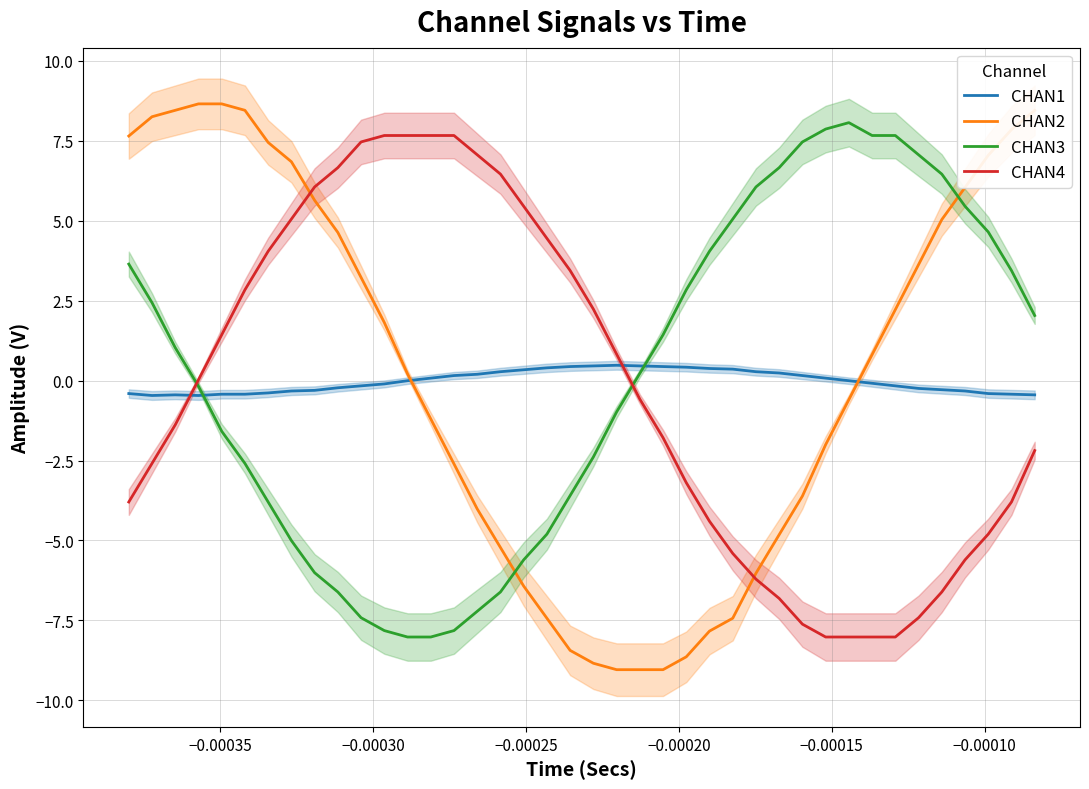

Does the chart display data point markers on the line(s)?

No